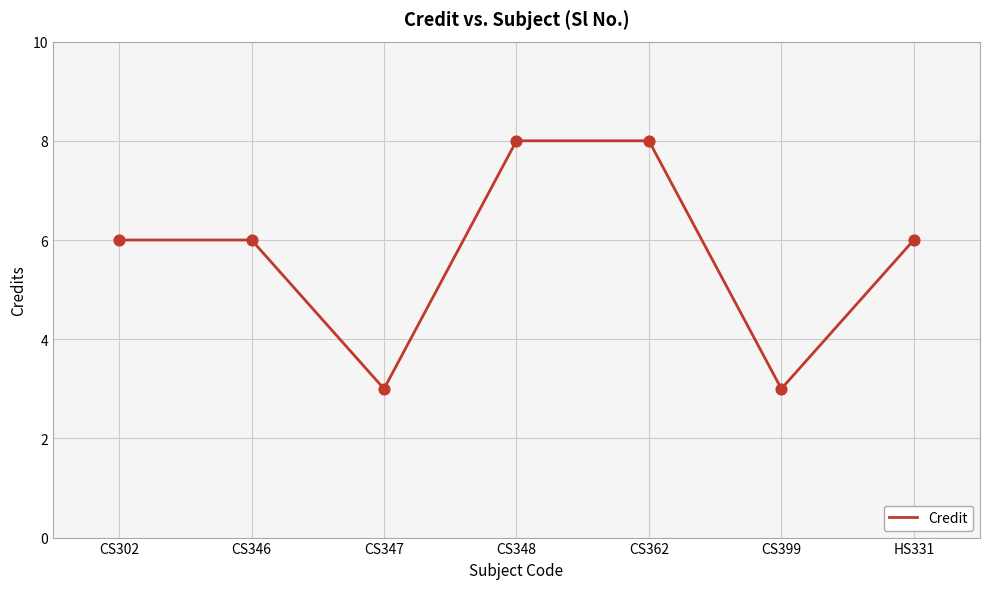

What is the change in value from CS348 to CS399?

-5